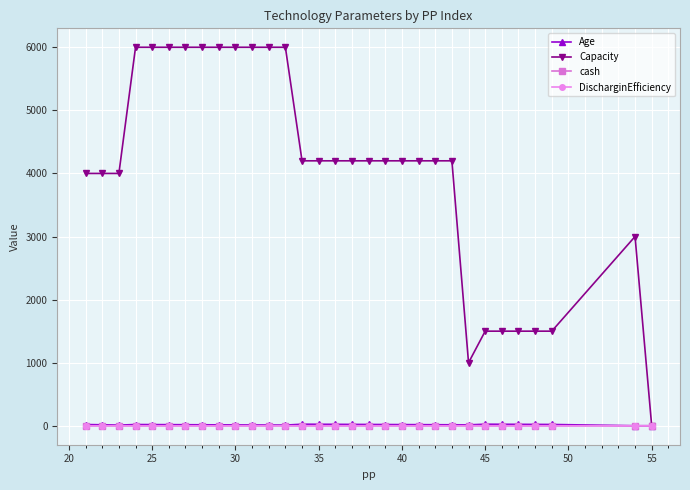

What is the sum of all cash values?

0.9